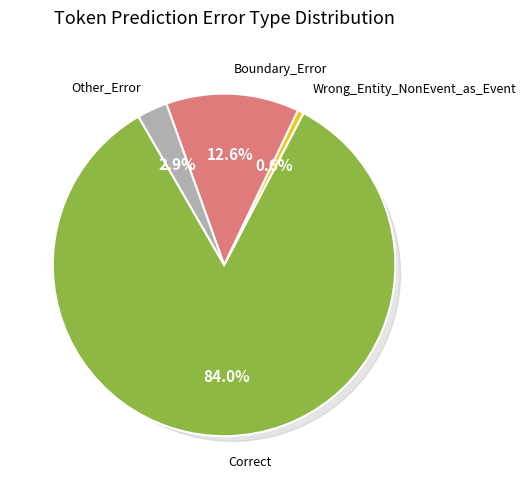

What percentage is the Wrong_Entity_NonEvent_as_Event slice, to the nearest percent?

1%